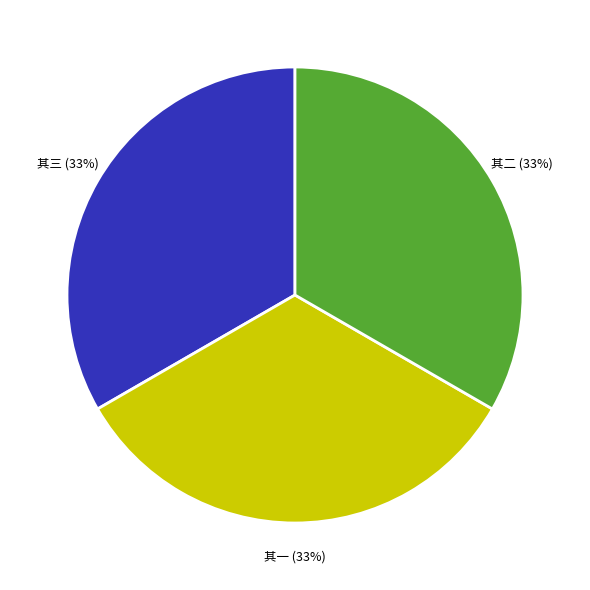

To the nearest percent, what is the average slice percentage?

33%